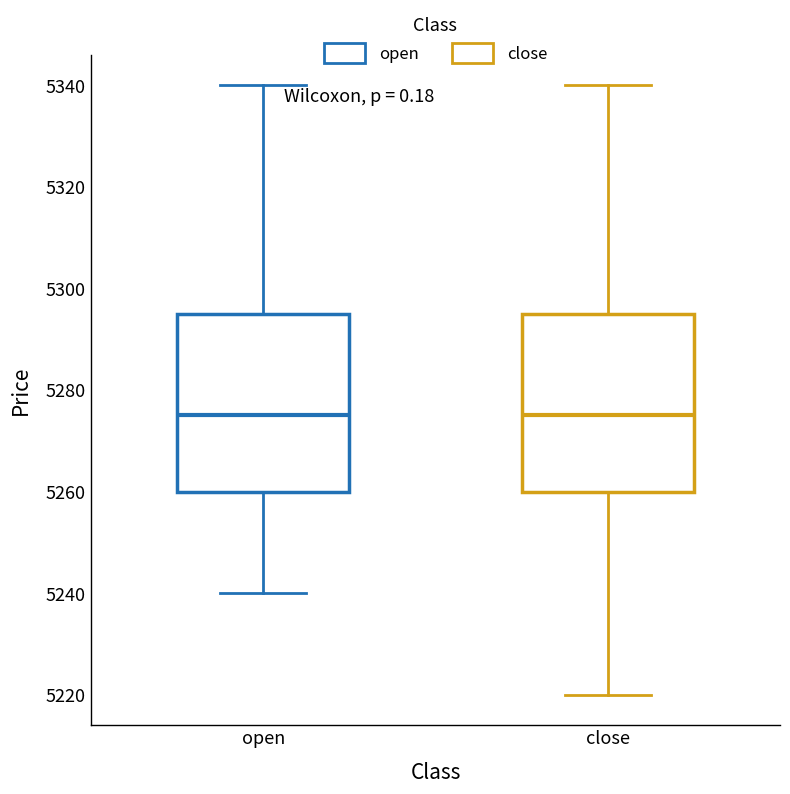

Where does the upper whisker of the box for close end on the y-axis? The values are not printed on the chart, so give them approximately, as read against the axis.

5340